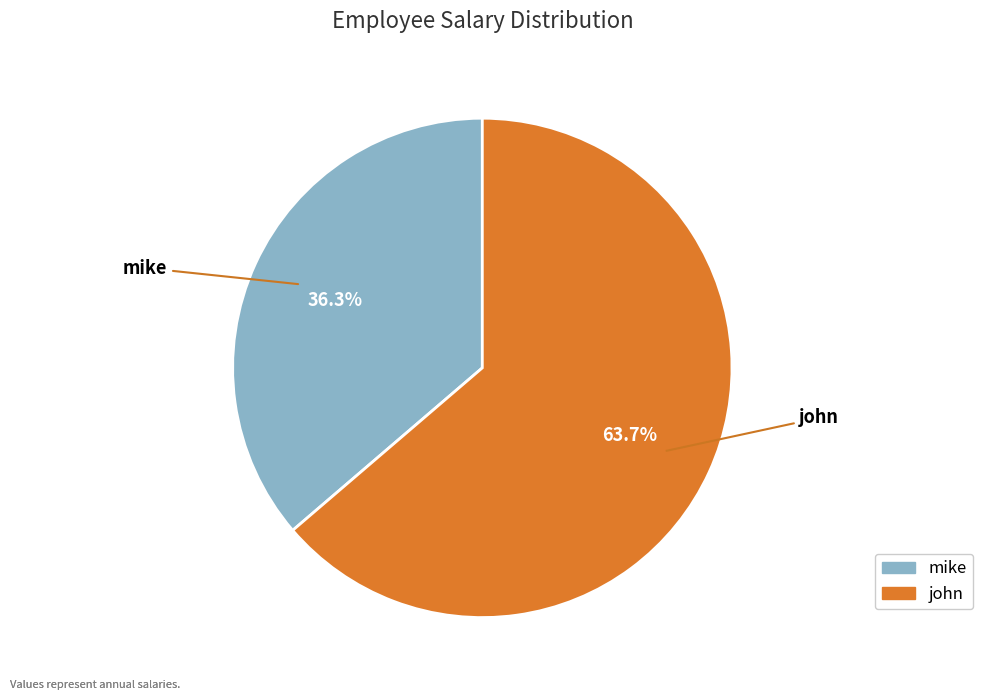

Is john the majority of the pie?

Yes